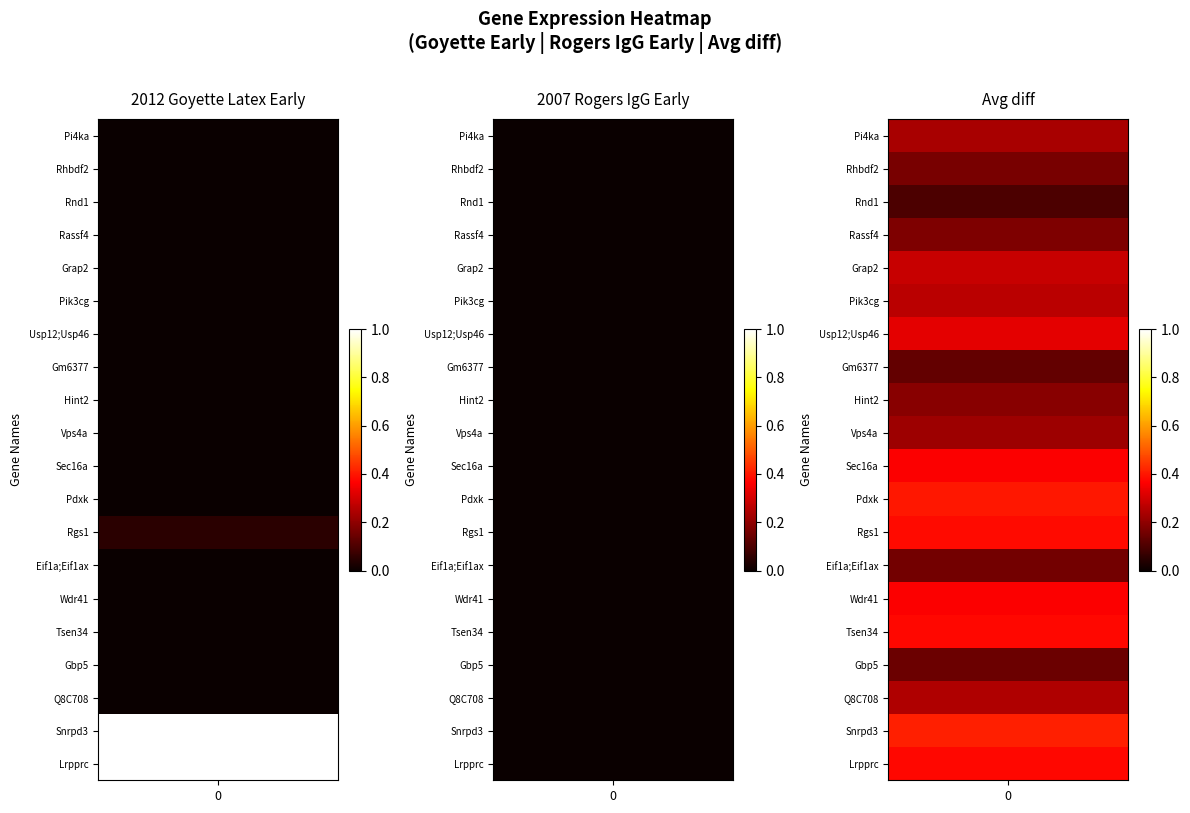

Where is Lrpprc nearest to the value 0?

2007 Rogers IgG Early